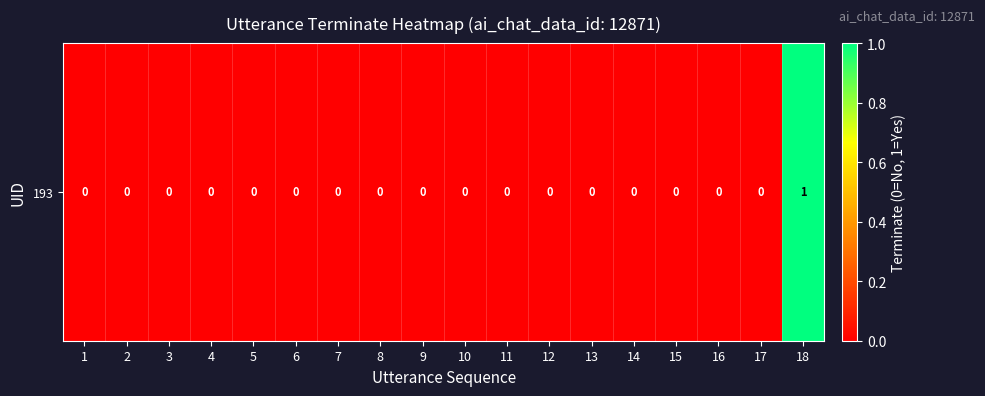

Is it true that the value at 1 is 0?

True